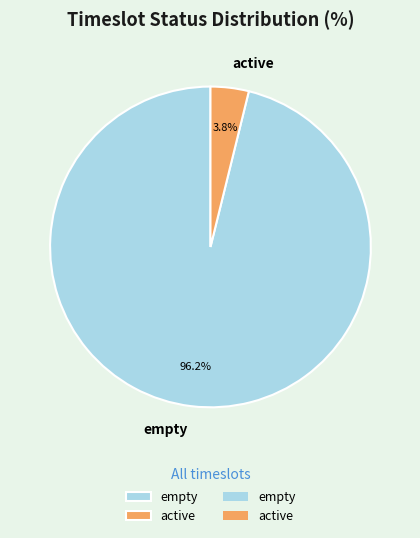

What percentage is NOT represented by empty?

3.8%